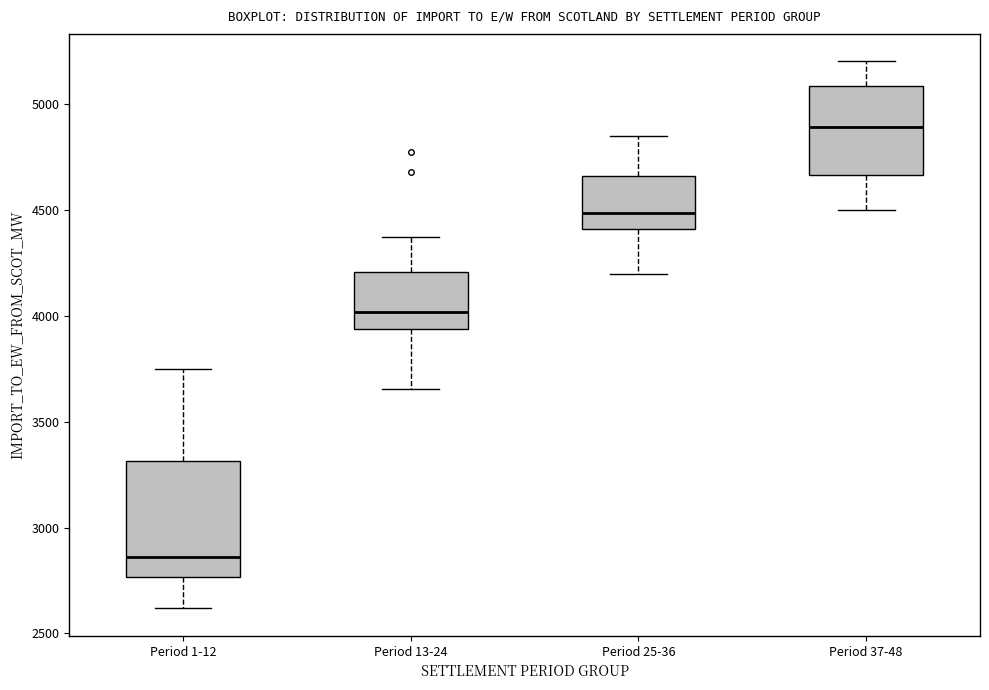

Reading left to right, transcribe this box plot: for each box, give where its median line is, the range the box spans, and where its two whiskers end, as read against the y-axis. The values are not printed on the chart, so give them approximately, as read against the axis.

Period 1-12: median 2850, box 2750 to 3300, whiskers 2600 to 3750
Period 13-24: median 4000, box 3950 to 4200, whiskers 3650 to 4350
Period 25-36: median 4500, box 4400 to 4650, whiskers 4200 to 4850
Period 37-48: median 4900, box 4650 to 5100, whiskers 4500 to 5200